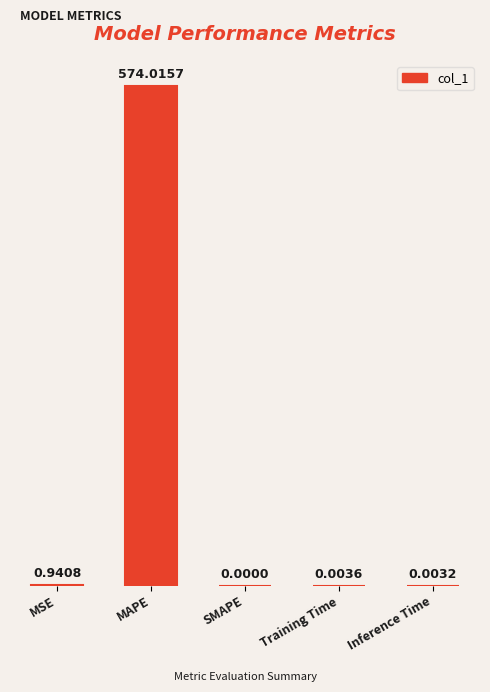

What is the sum of all values?

575.0